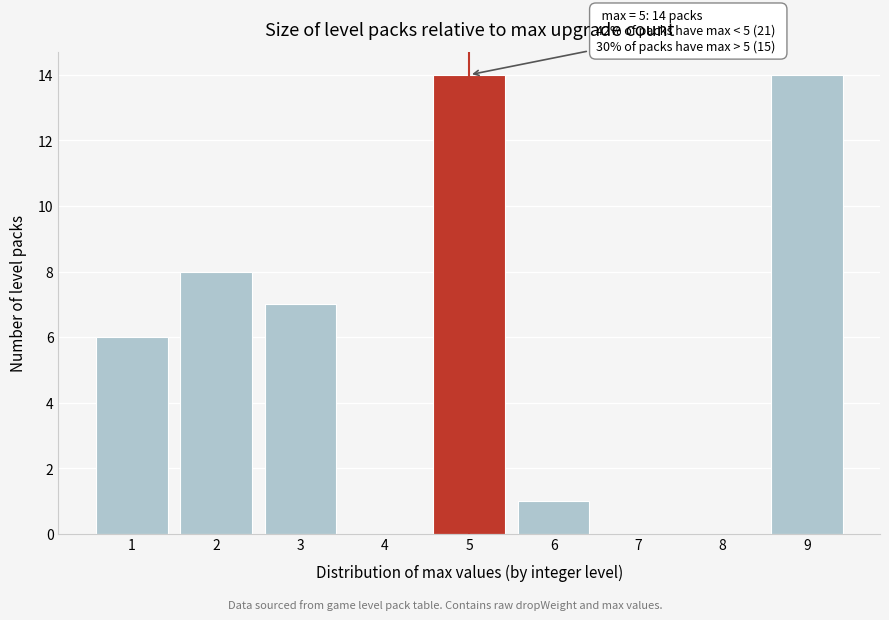

Reading left to right, extract all data points from this chart.

1=6	2=8	3=7	4=0	5=14	6=1	7=0	8=0	9=14